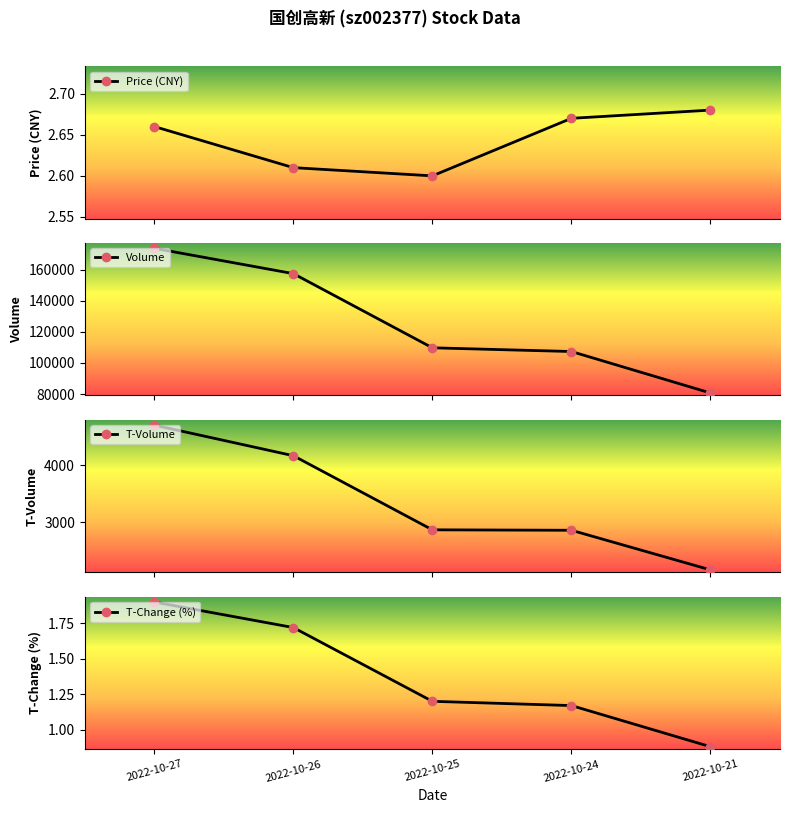

Rank the categories by price value from lowest to highest.

2022-10-25, 2022-10-26, 2022-10-27, 2022-10-24, 2022-10-21